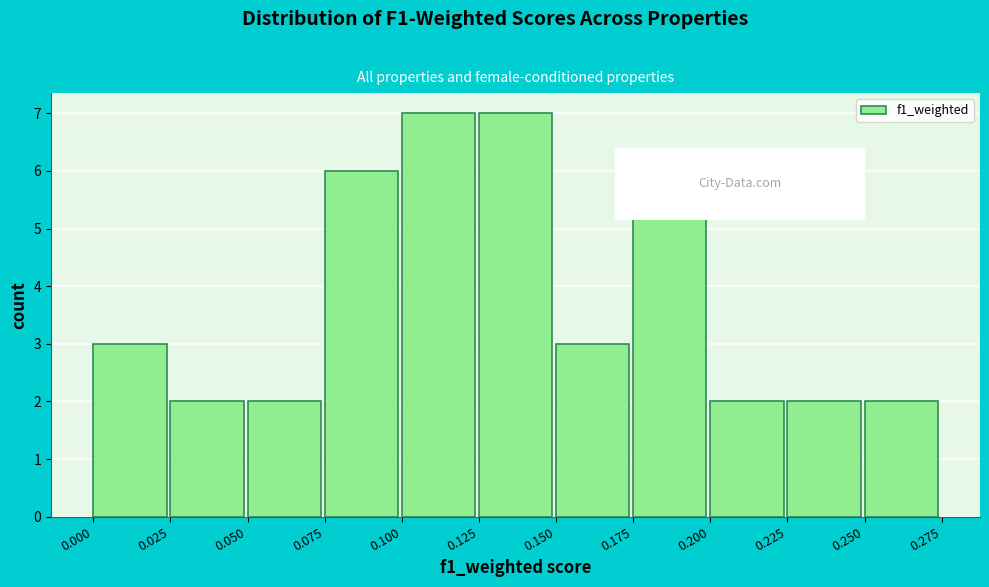

Reading left to right, transcribe this chart: for each bar, give the range it covers on the x-axis and its height. The values are not printed on the chart, so give them approximately, as read against the axis.

0.000 to 0.025: 3
0.025 to 0.050: 2
0.050 to 0.075: 2
0.075 to 0.100: 6
0.100 to 0.125: 7
0.125 to 0.150: 7
0.150 to 0.175: 3
0.175 to 0.200: 6
0.200 to 0.225: 2
0.225 to 0.250: 2
0.250 to 0.275: 2